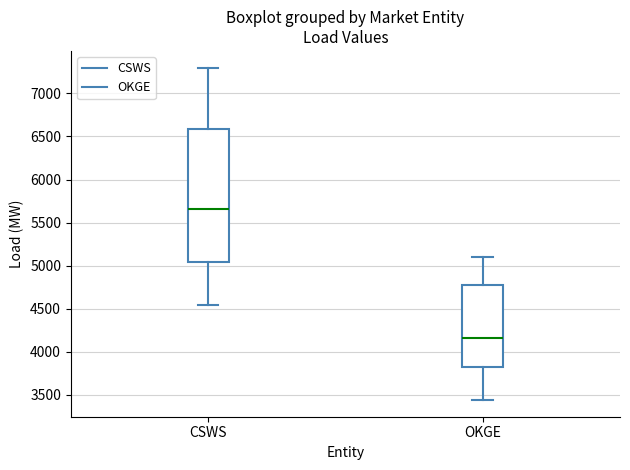

Where does the median line of the box for CSWS sit on the y-axis? The values are not printed on the chart, so give them approximately, as read against the axis.

5650